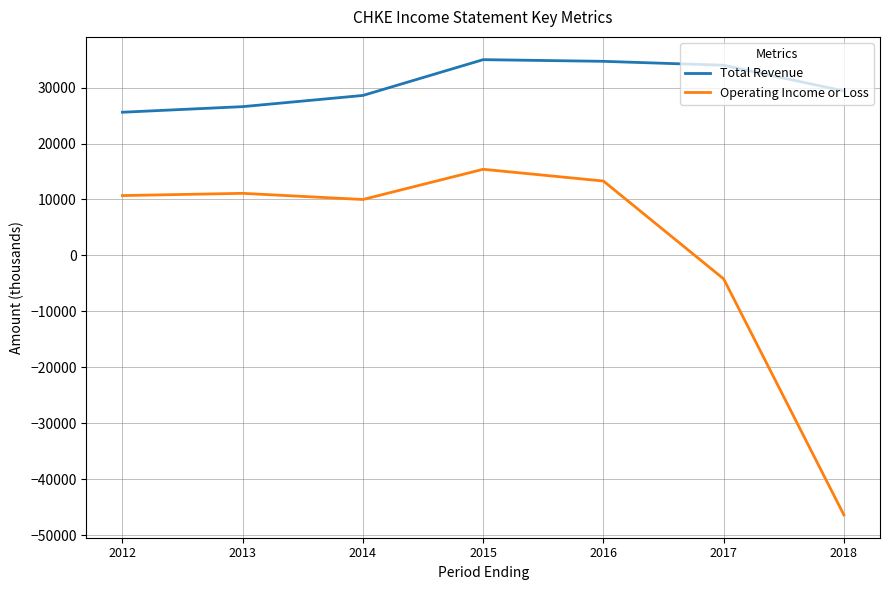

What is the lowest value of the Operating Income or Loss series?

-46400